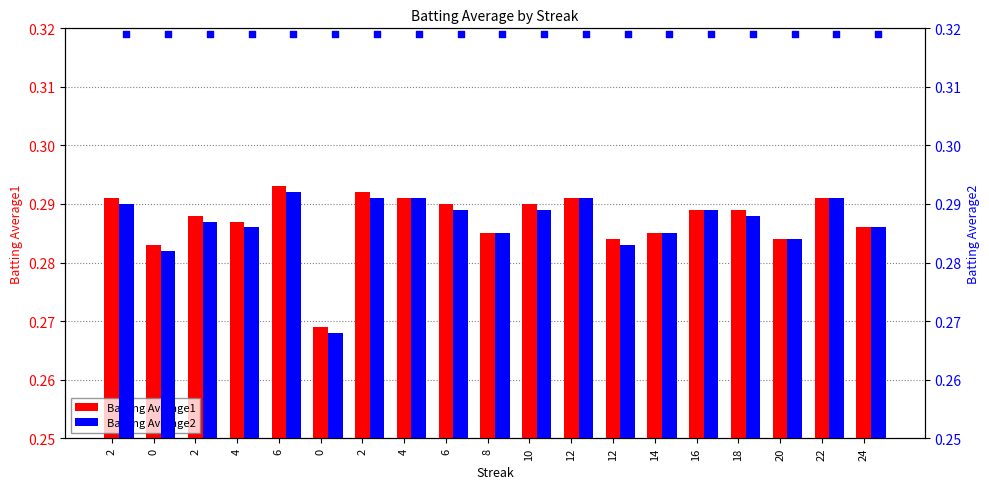

Is the value of Batting Average1 at 16 greater than the value of Batting Average2 at 2?

No